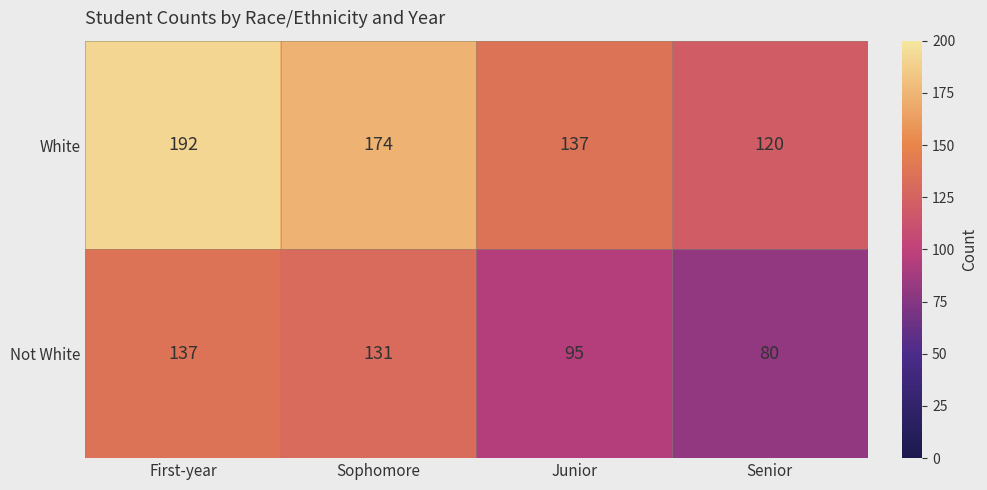

What is the difference between the second highest and minimum values in the White series?

54